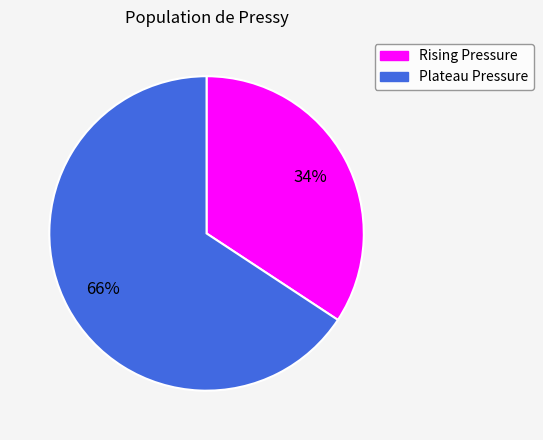

Is there any slice that represents more than half of the pie?

Yes